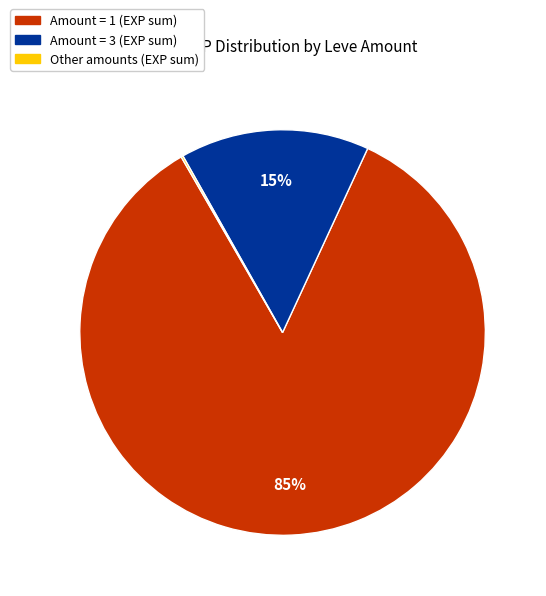

To the nearest percent, what is the average slice percentage?

33%